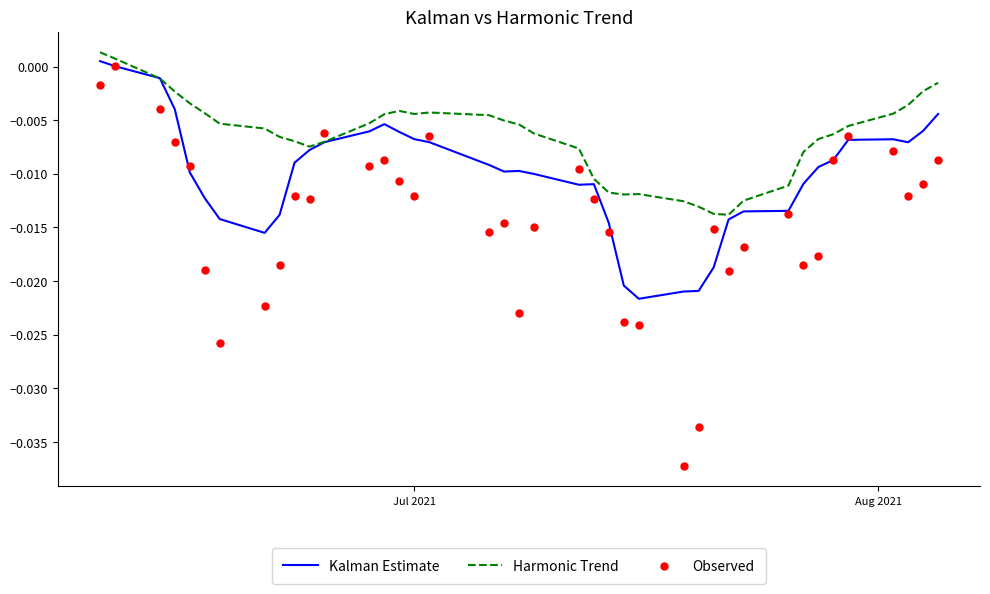

What are all the series names shown in the legend?

Kalman Estimate, Harmonic Trend, Observed